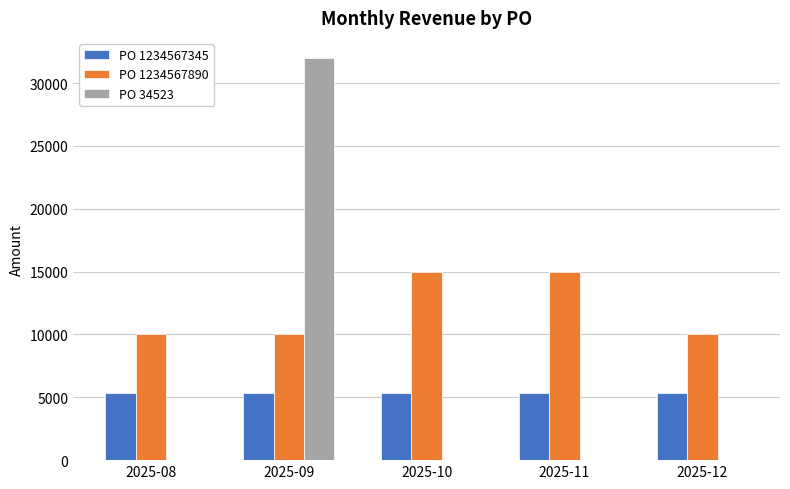

How many series are shown in this chart?

3